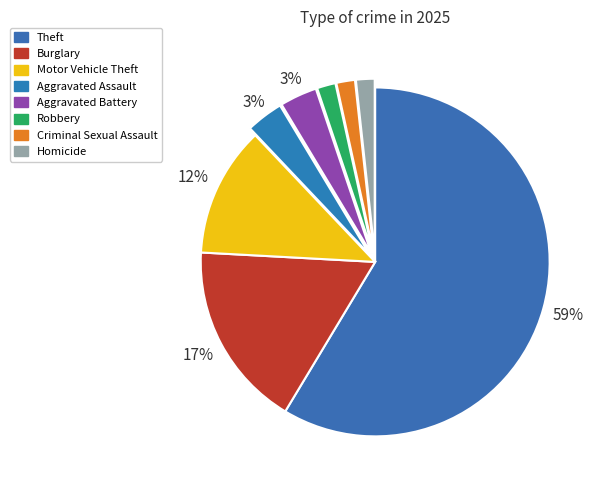

True or false: Homicide accounts for 1% of the total.

False